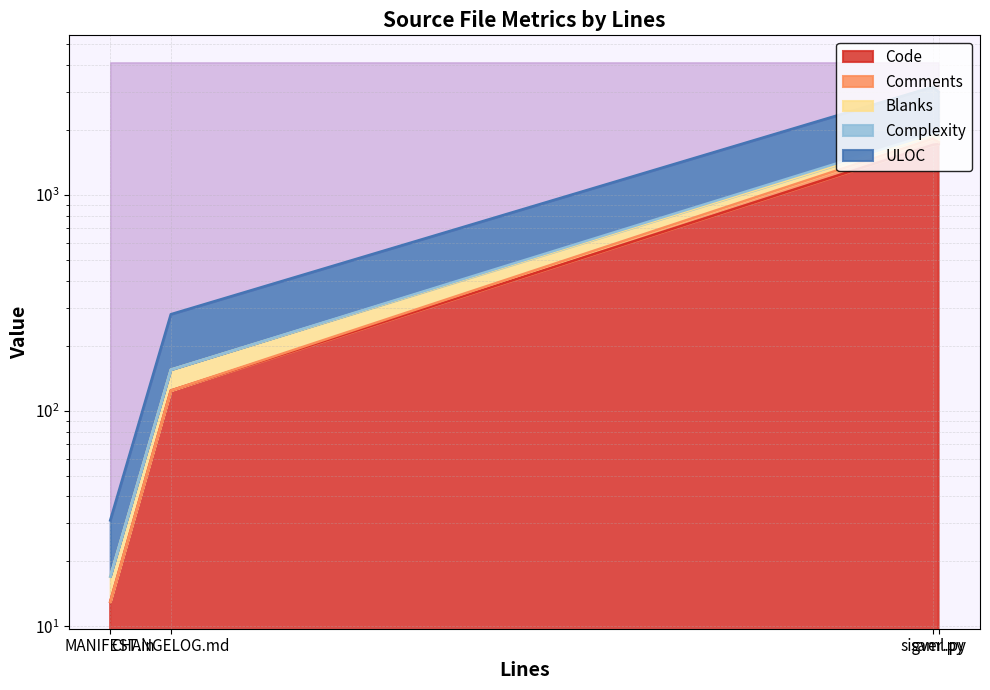

What is the sum of all Complexity values?

3569